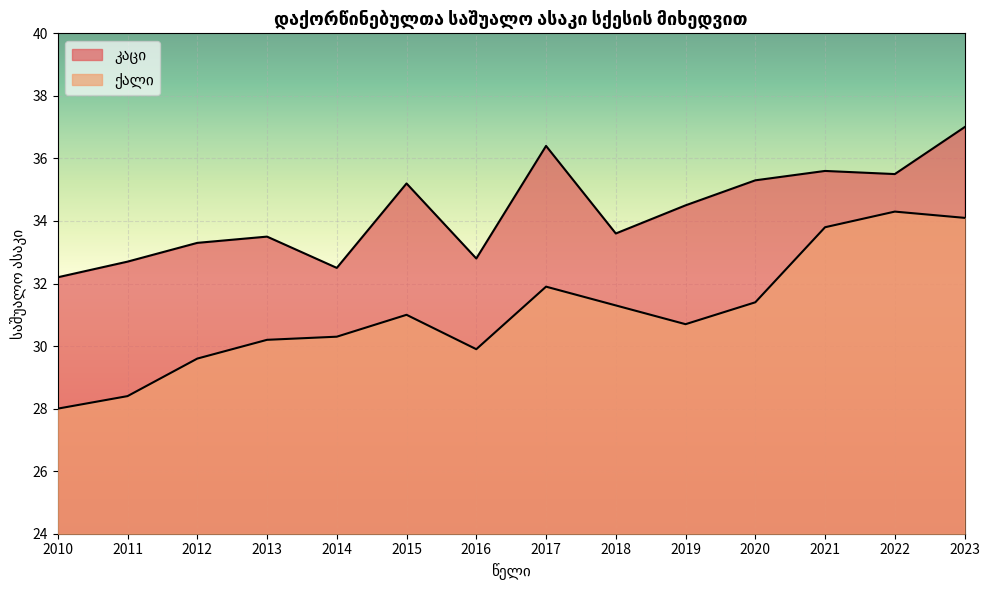

True or false: ქალი and კაცი intersect in this chart.

False